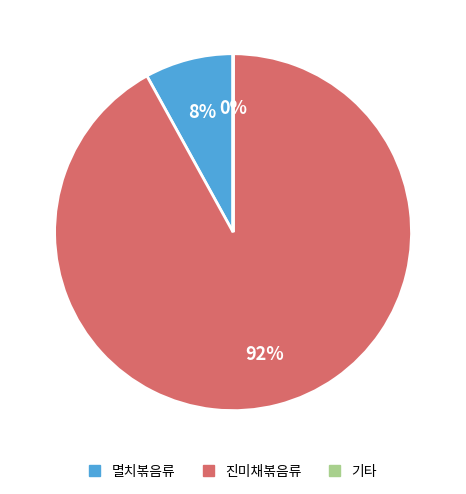

Which slice represents more than half of the pie?

진미채볶음류